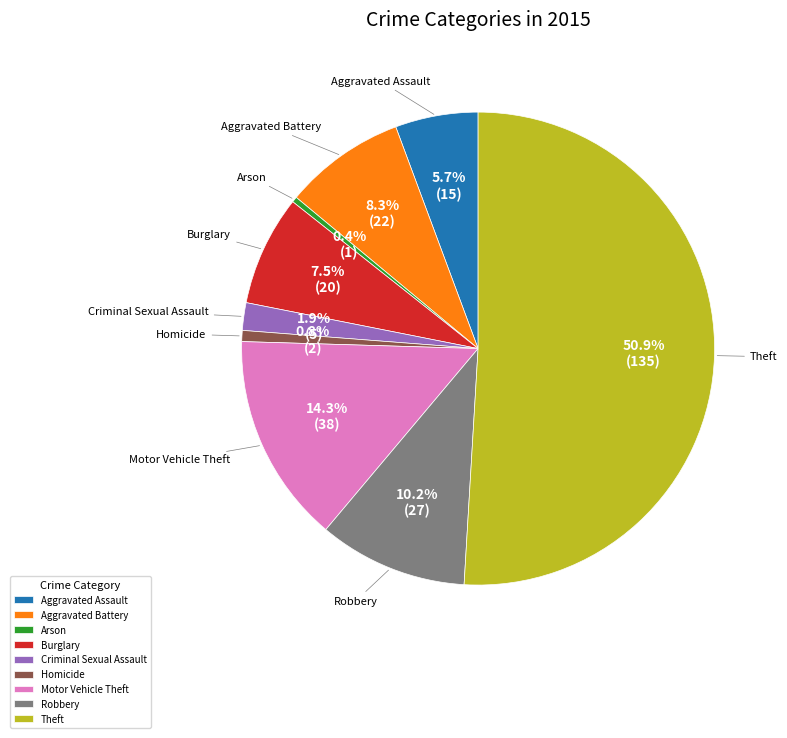

Is Burglary the majority of the pie?

No